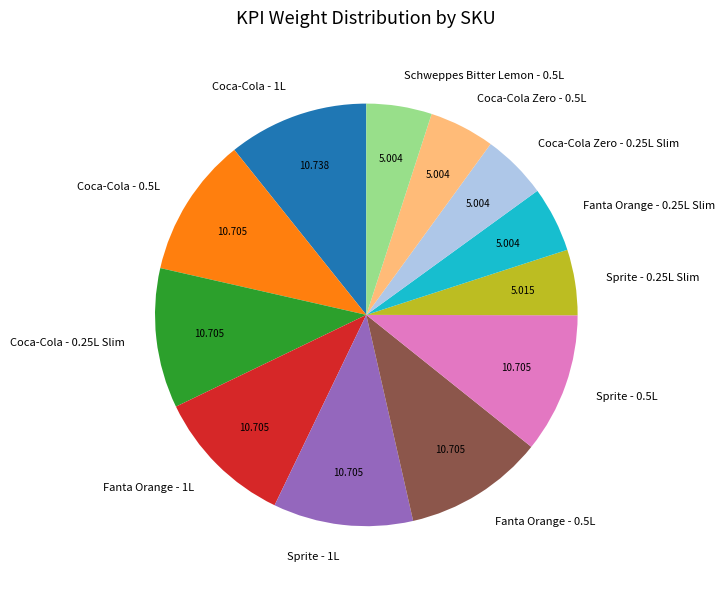

True or false: Coca-Cola Zero - 0.5L accounts for 5% of the total.

True